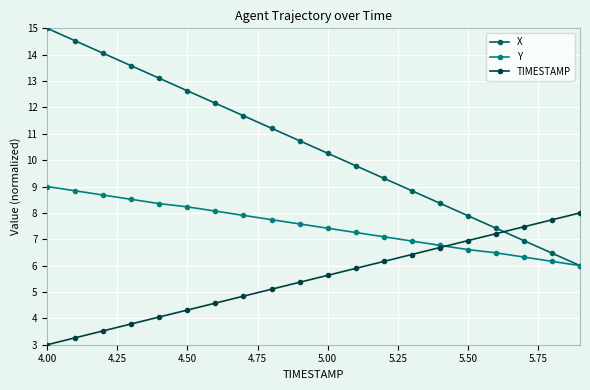

What is the value of the X point at the 20th from the left?

6.0